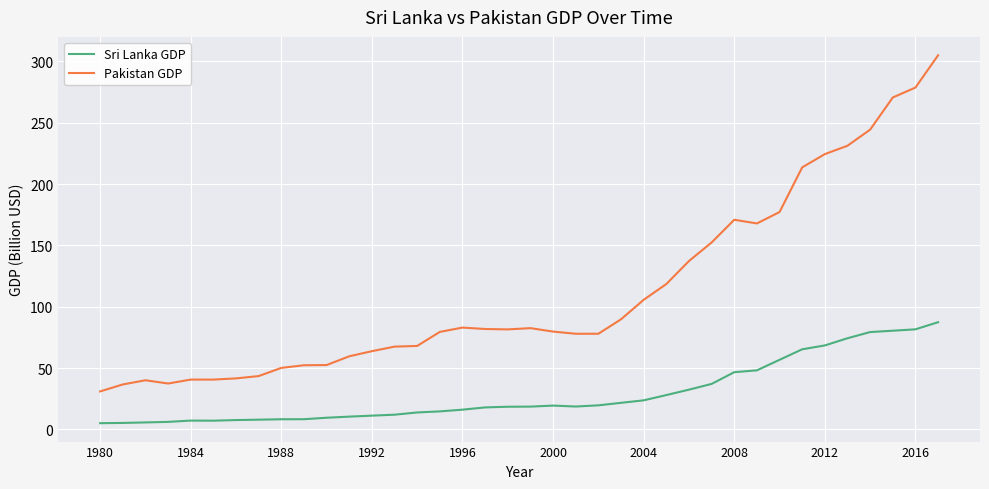

What is the minimum value shown in the chart?

5.0